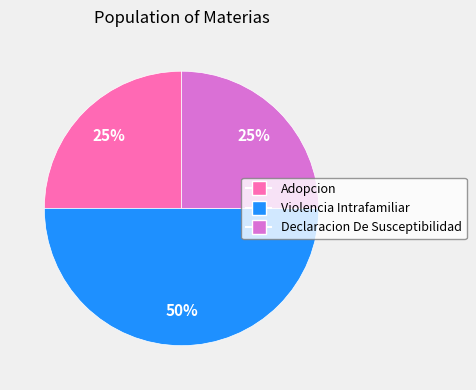

The Violencia Intrafamiliar slice represents 57% of the pie. True or false?

False